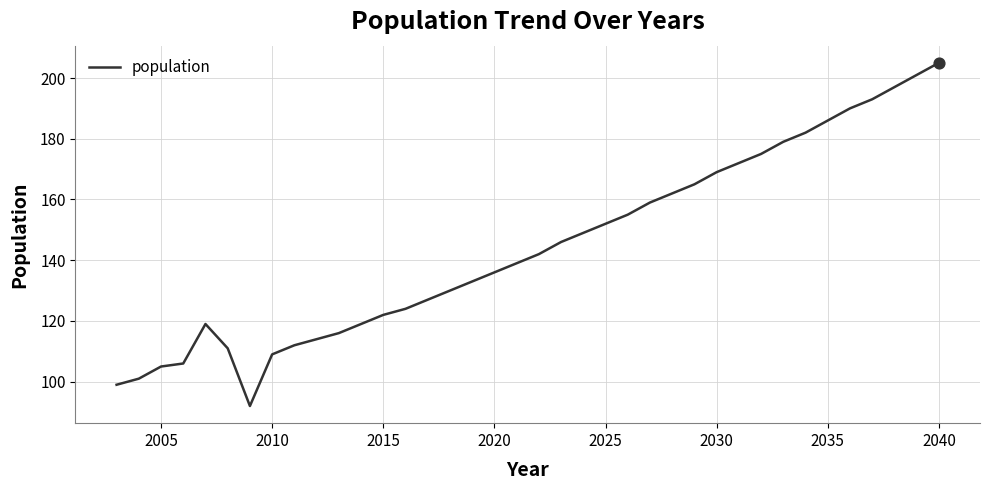

What is the minimum value shown in the chart?

92